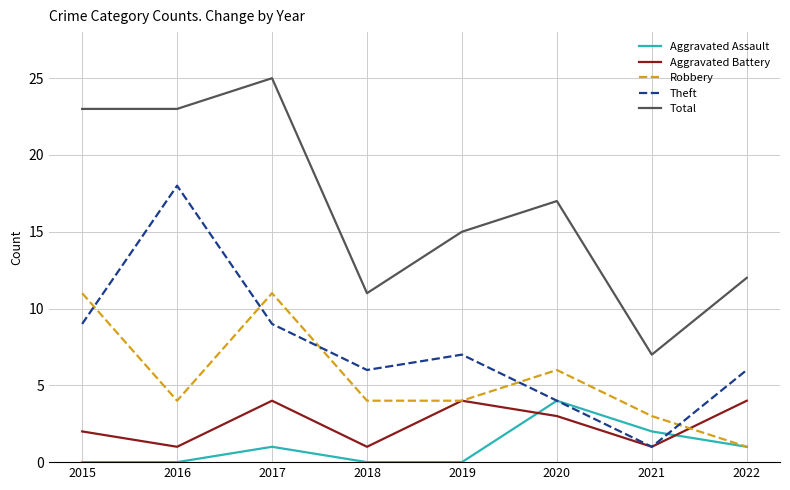

What is the difference between the Aggravated Assault values at 2021 and 2016?

2